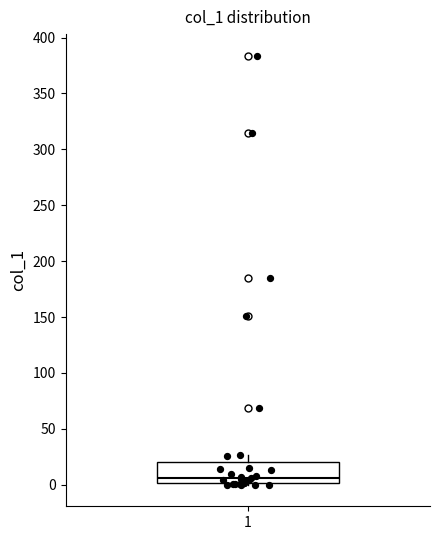

Transcribe this box plot: give where the median line is, the range the box spans, and where the two whiskers end, as read against the y-axis. The values are not printed on the chart, so give them approximately, as read against the axis.

median 5, box 0 to 20, whiskers 0 to 25